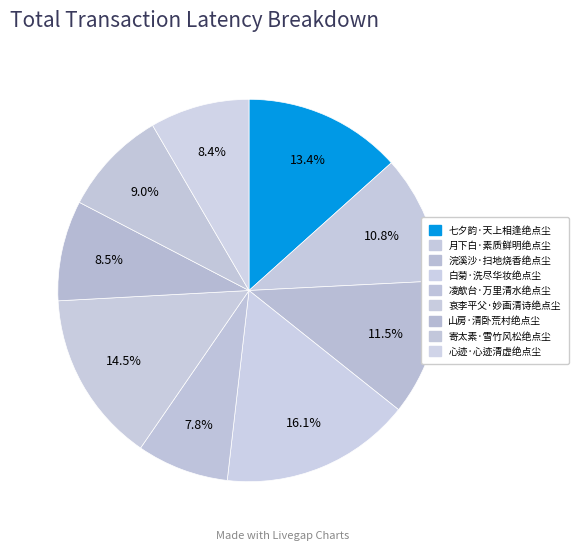

Combined, what portion of the pie is 山房·清卧荒村绝点尘 and 心迹·心迹清虚绝点尘?

16.9%